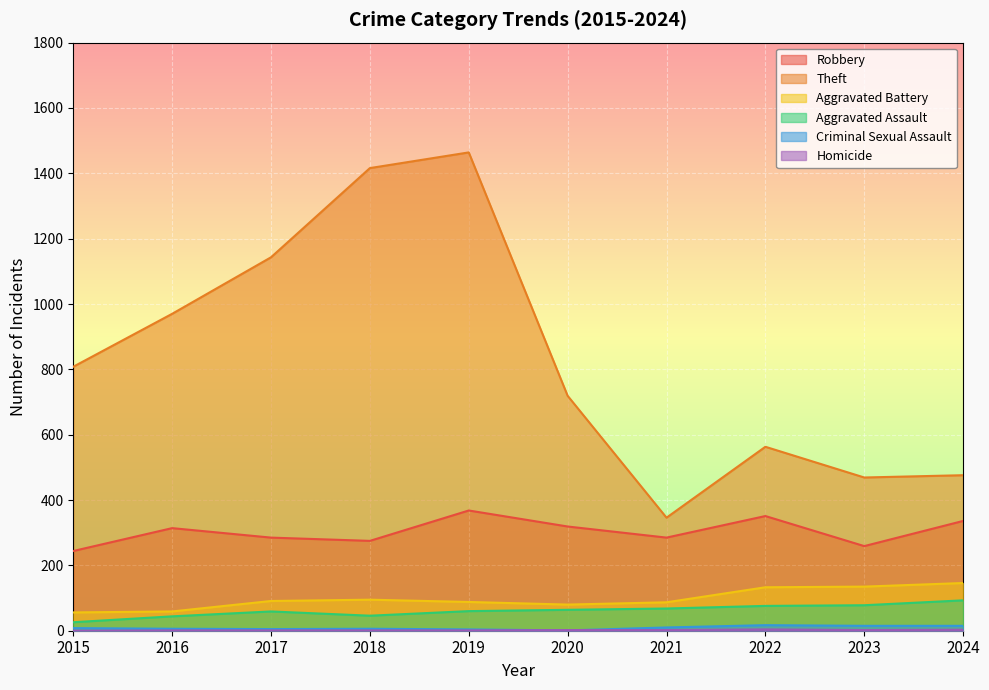

What are all the series names shown in the legend?

Robbery, Theft, Aggravated Battery, Aggravated Assault, Criminal Sexual Assault, Homicide